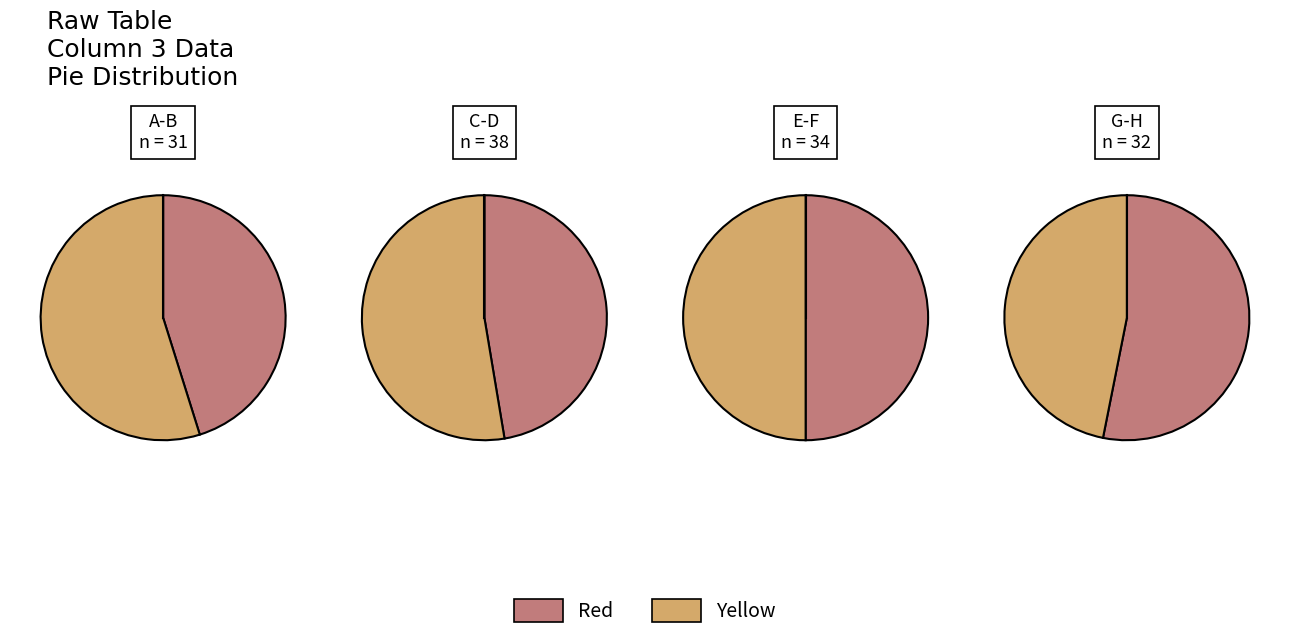

Combined, what portion of the pie is H and A?

21.5%